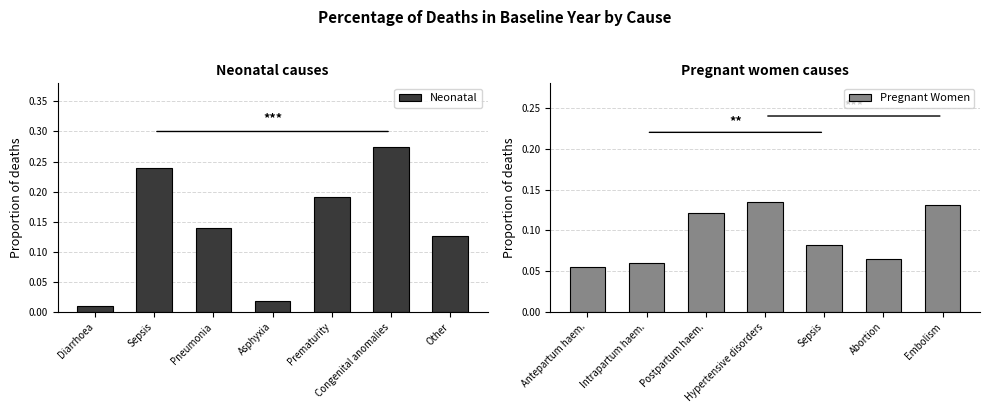

What is the approximate value of Neonatal at Sepsis?

0.2